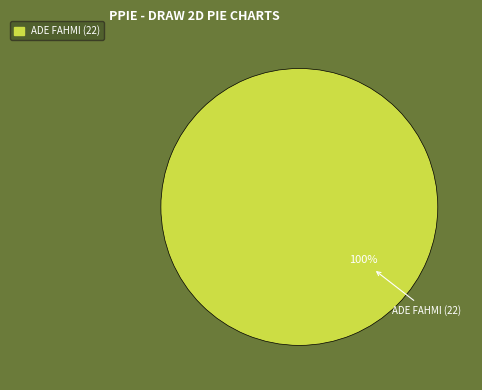

Is there any slice that represents more than half of the pie?

Yes